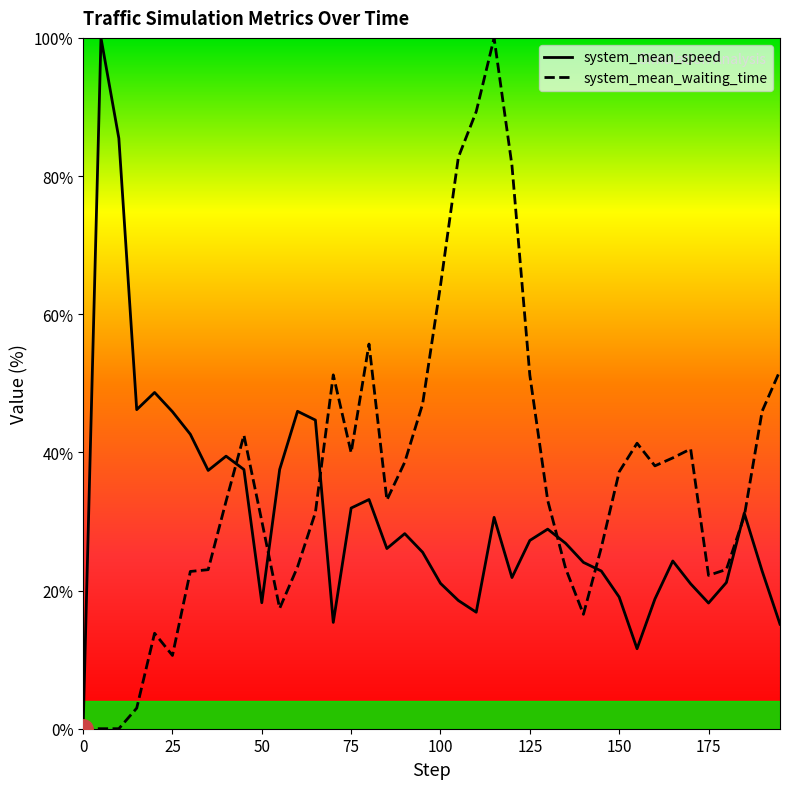

Does the chart have visible grid lines?

No